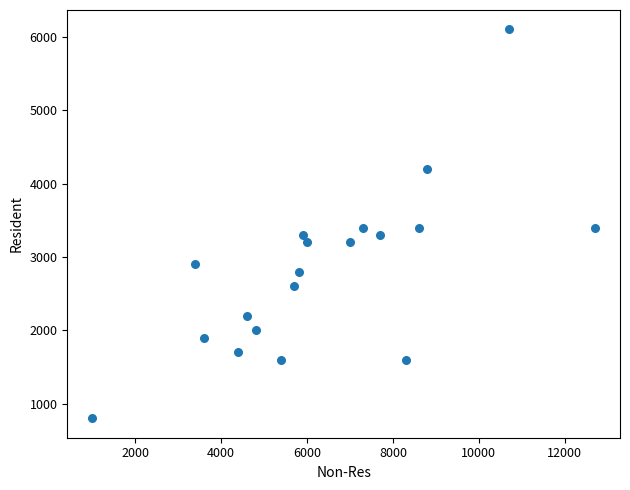

What is the range of Y values (max minus min)?

5300